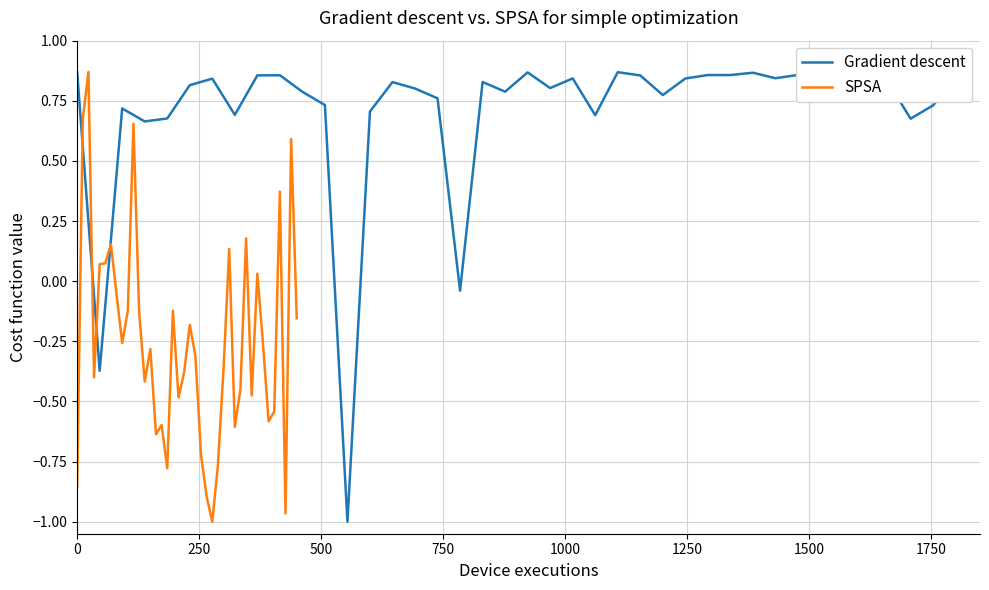

List the series in order of their overall mean, lowest first.

SPSA, Gradient descent